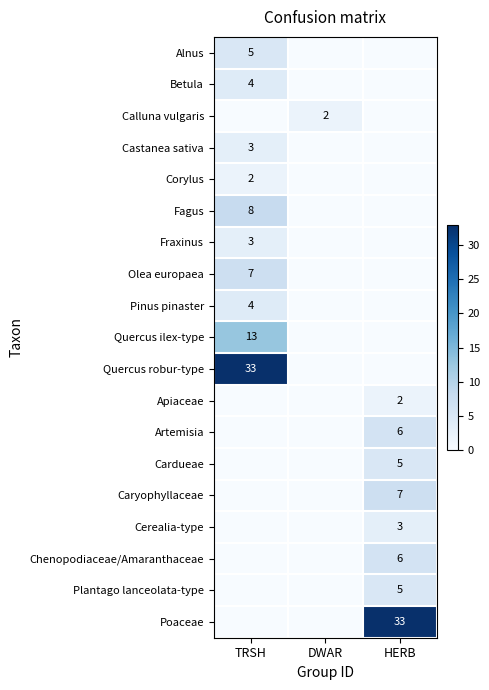

The value of Cardueae at HERB is 9. True or false?

False